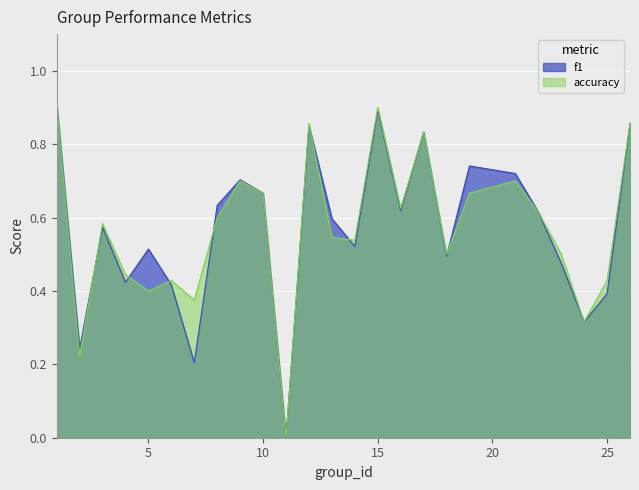

What is the total value across all series at 21?

1.4